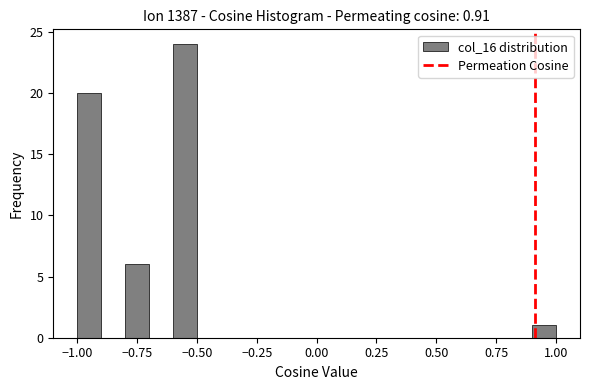

Read against the x-axis, roughly where is the centre of the tallest bar?

-0.55